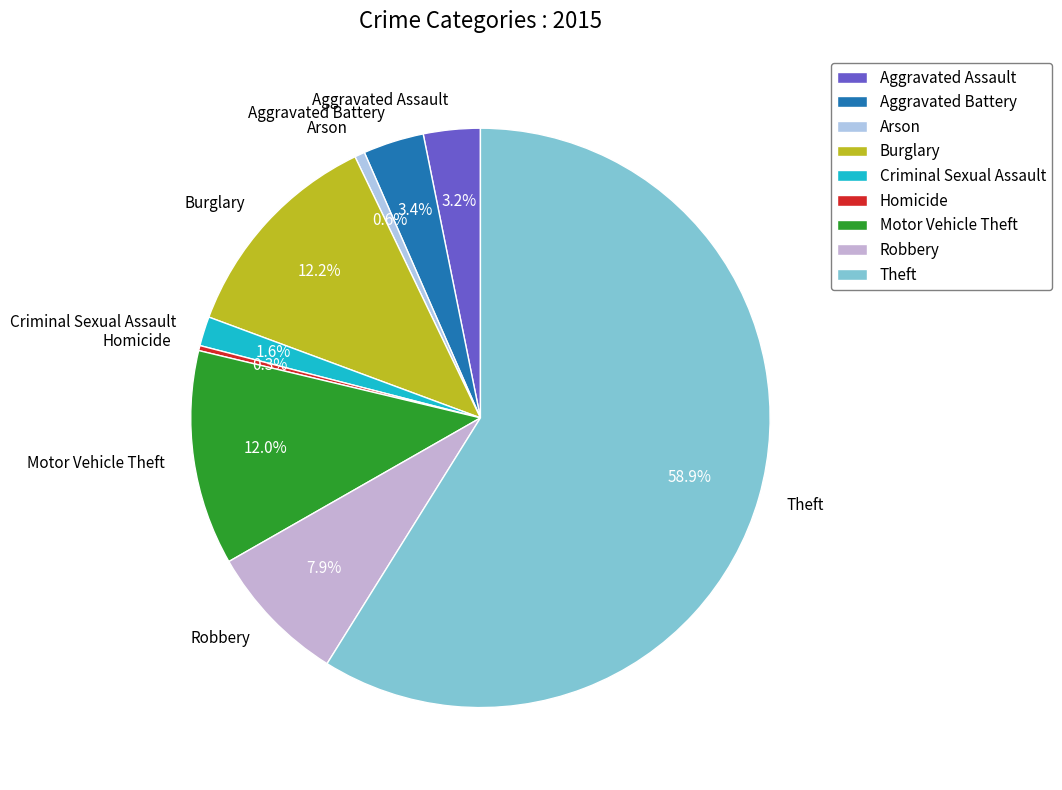

To the nearest percent, what is the difference between the Theft and Aggravated Assault slice percentages?

56%